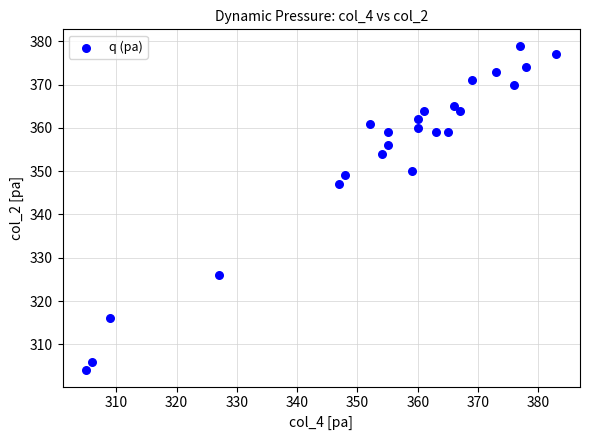

What Y value in the scatter plot is closest to 341?

347